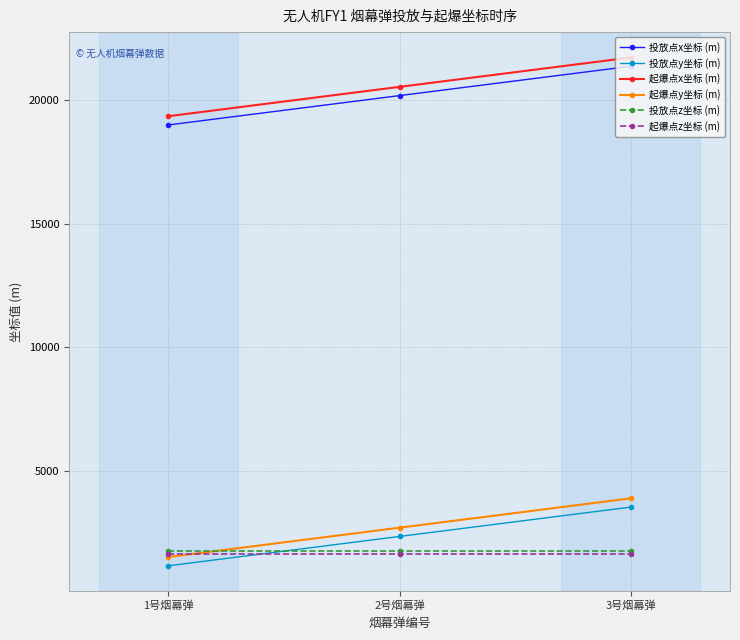

What is the spread (max minus min) of values at 2号烟幕弹?

18844.8